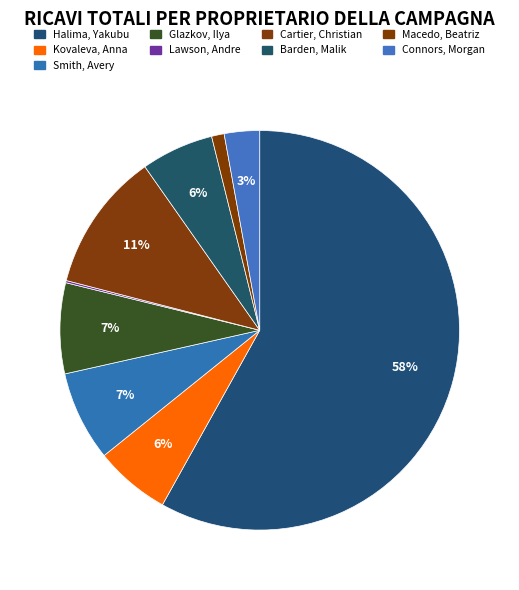

Rank the categories by value from lowest to highest.

Lawson, Andre, Macedo, Beatriz, Connors, Morgan, Barden, Malik, Kovaleva, Anna, Smith, Avery, Glazkov, Ilya, Cartier, Christian, Halima, Yakubu